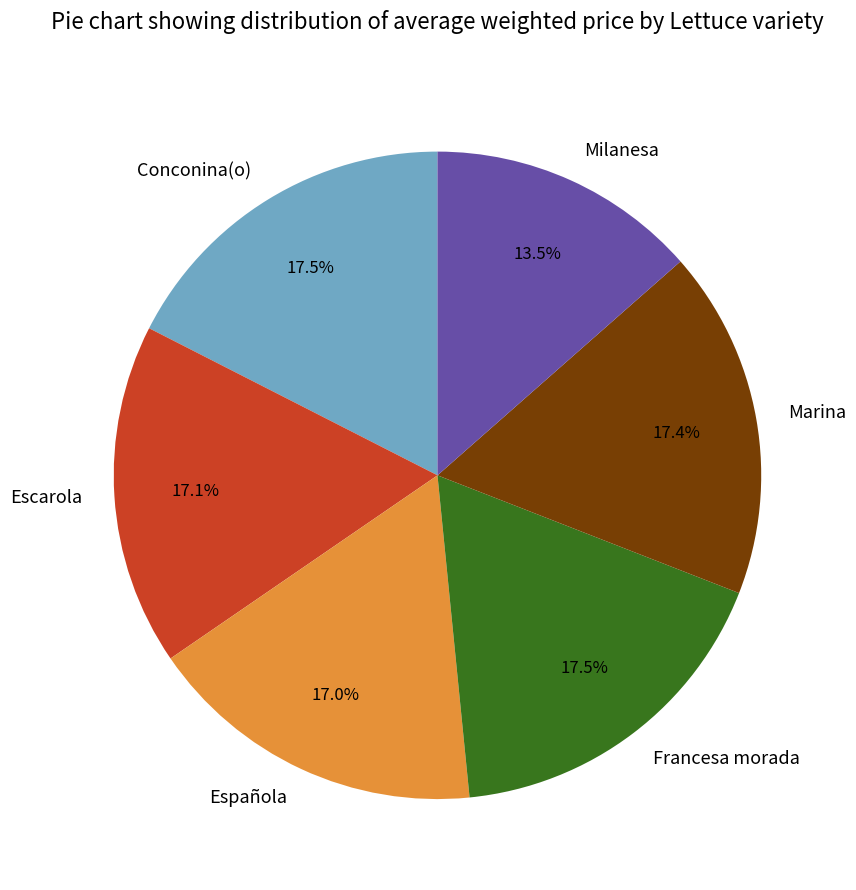

Which category has the smallest portion of the pie?

Milanesa